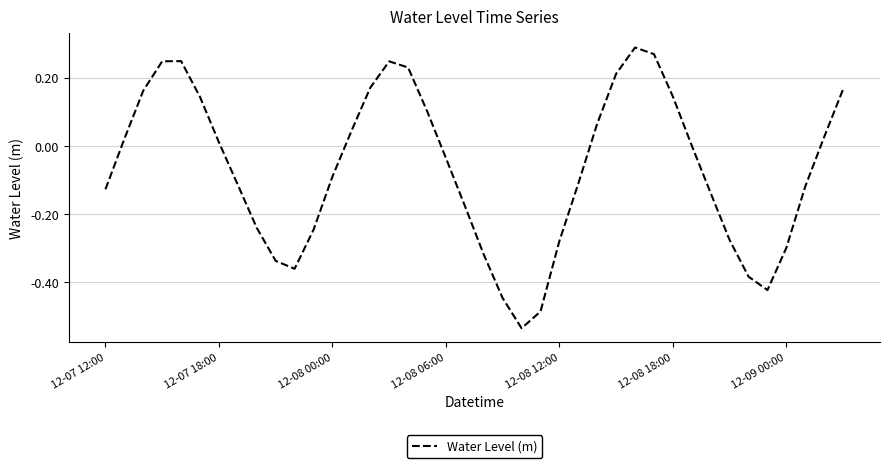

What is the difference between the maximum and minimum values?

0.8